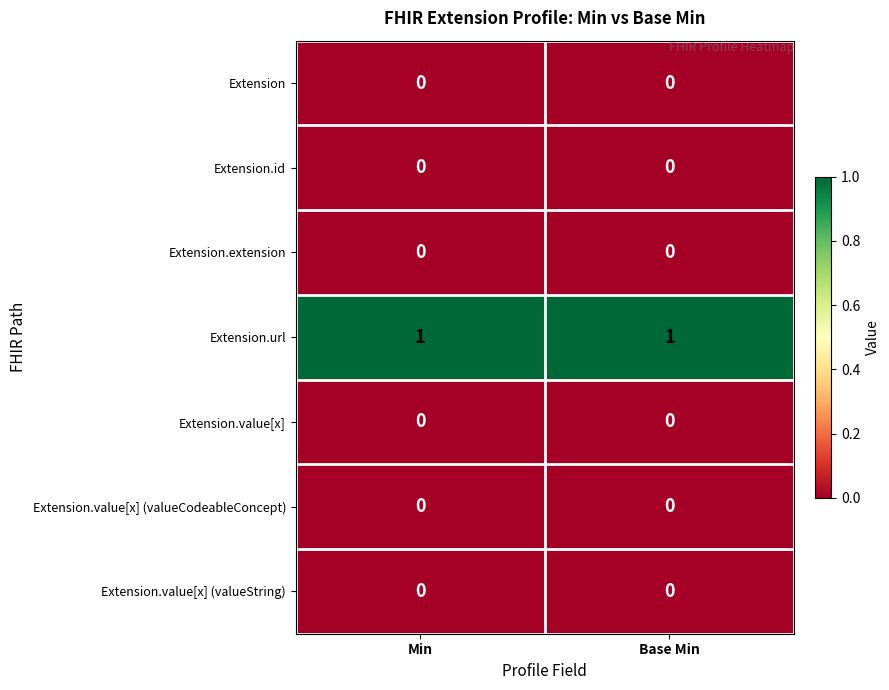

Which series has the largest total across all categories?

Extension.url